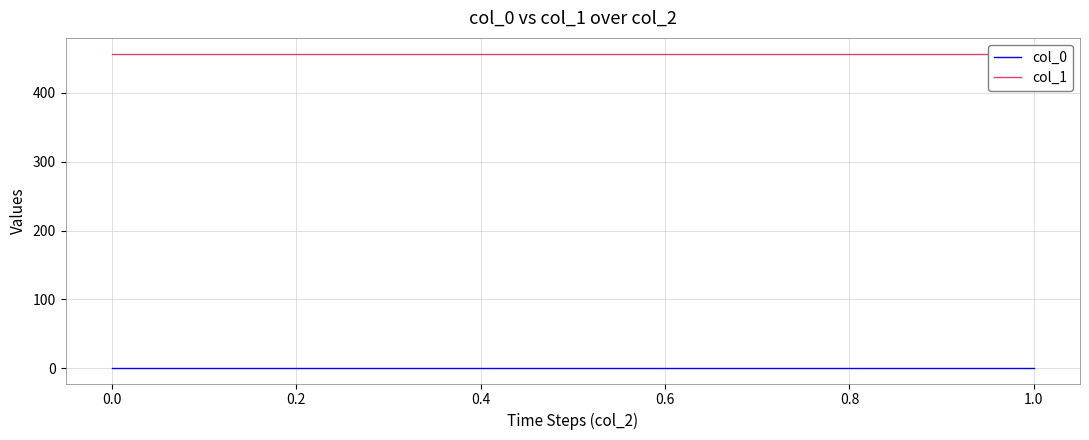

What value does the col_1 series have at 0.0?

456.9